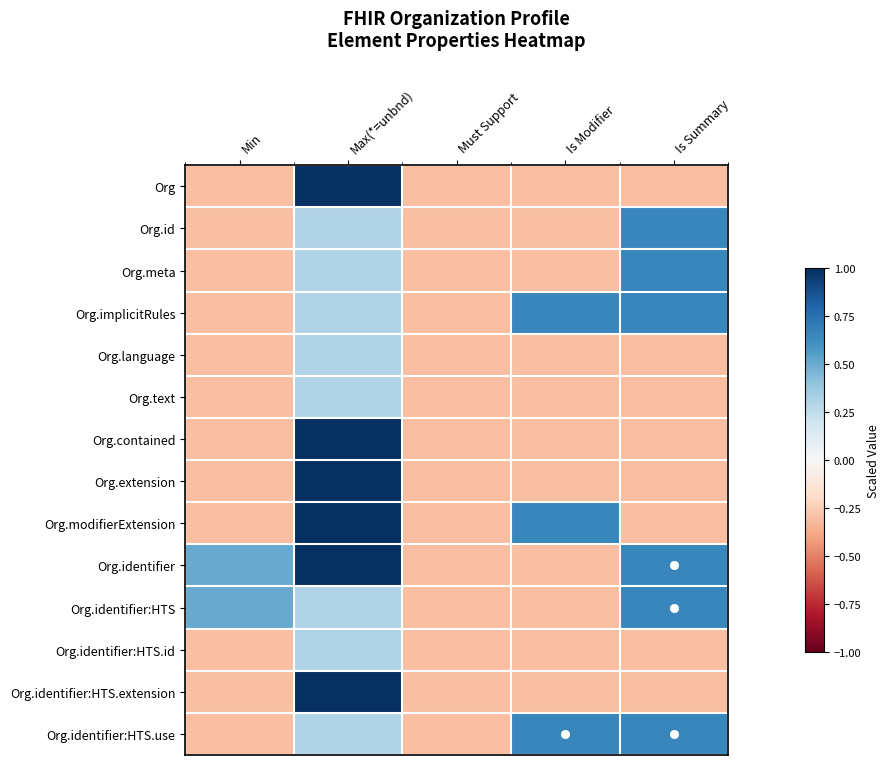

Between Is Summary and Must Support, which is larger?

Is Summary